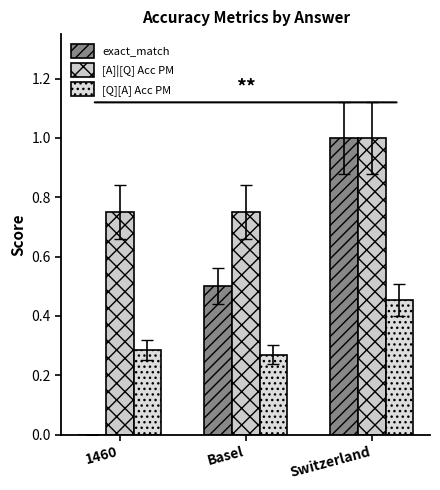

What is the value of the [Q][A] Acc PM bar at the 2nd from the left?

0.3